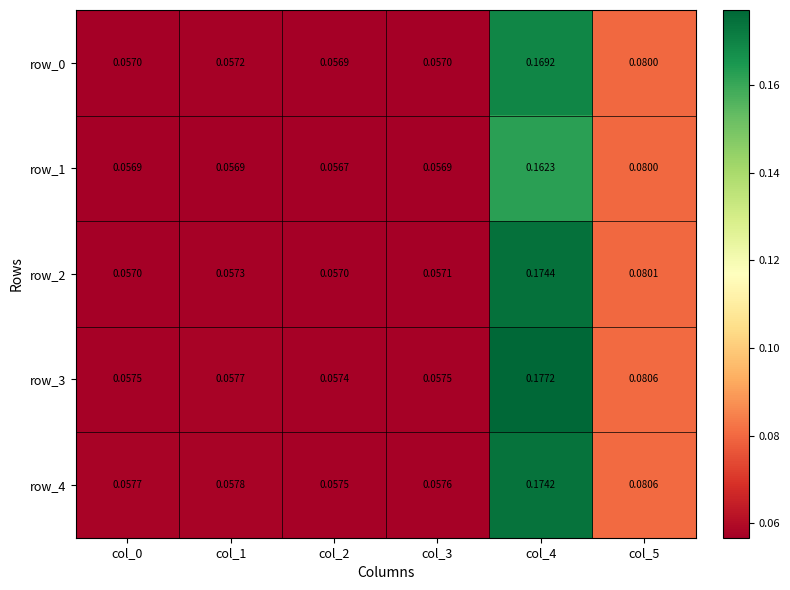

Count the number of data series in this chart.

5